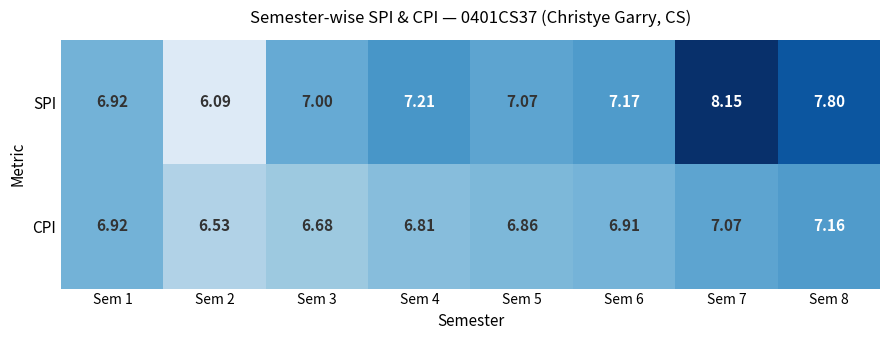

Rank the series by their maximum value, from highest to lowest.

SPI, CPI